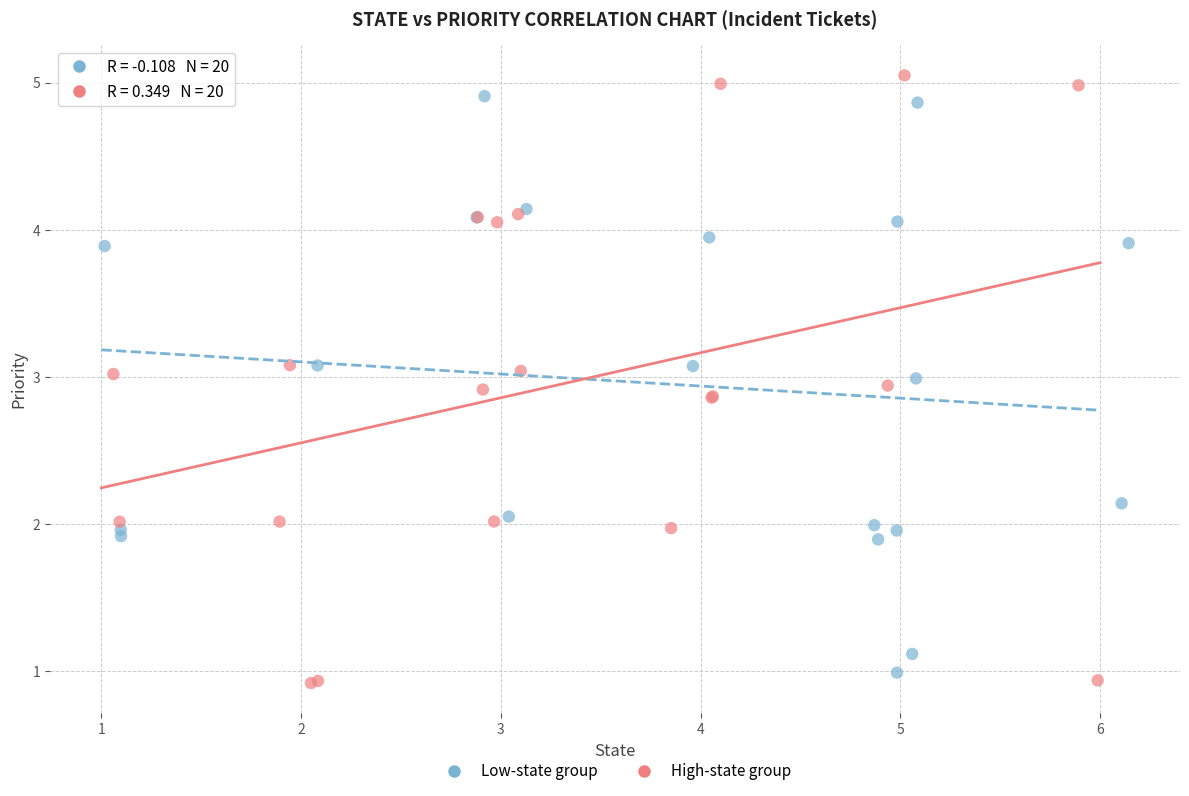

What are all the series names shown in the legend?

Low-state group, High-state group